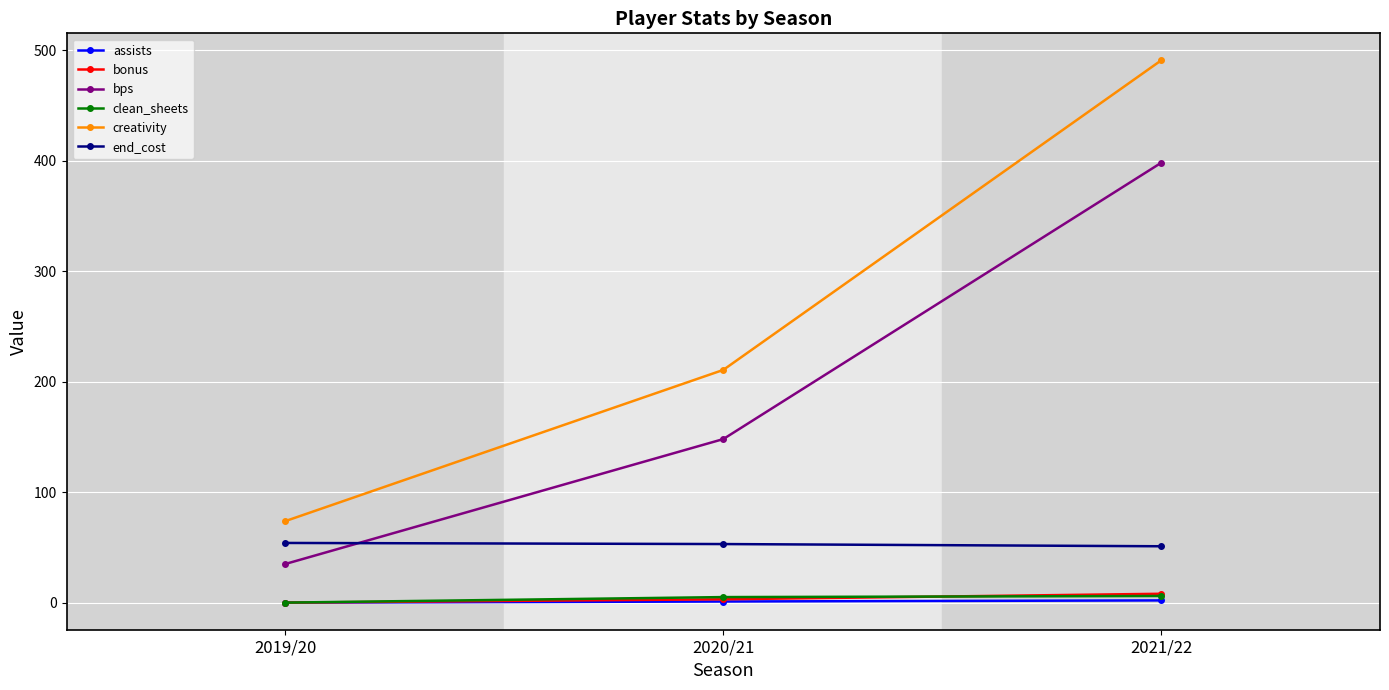

At how many categories does at least one series exceed 201?

2